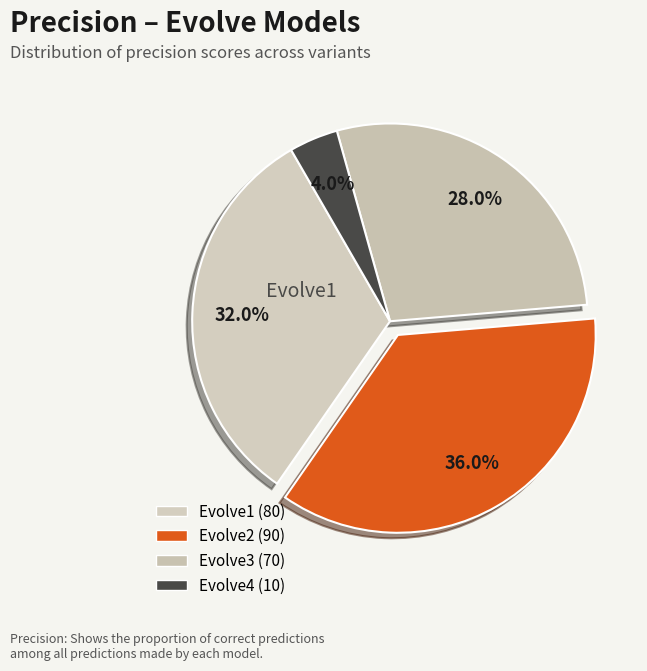

How many slices are in this pie chart?

4